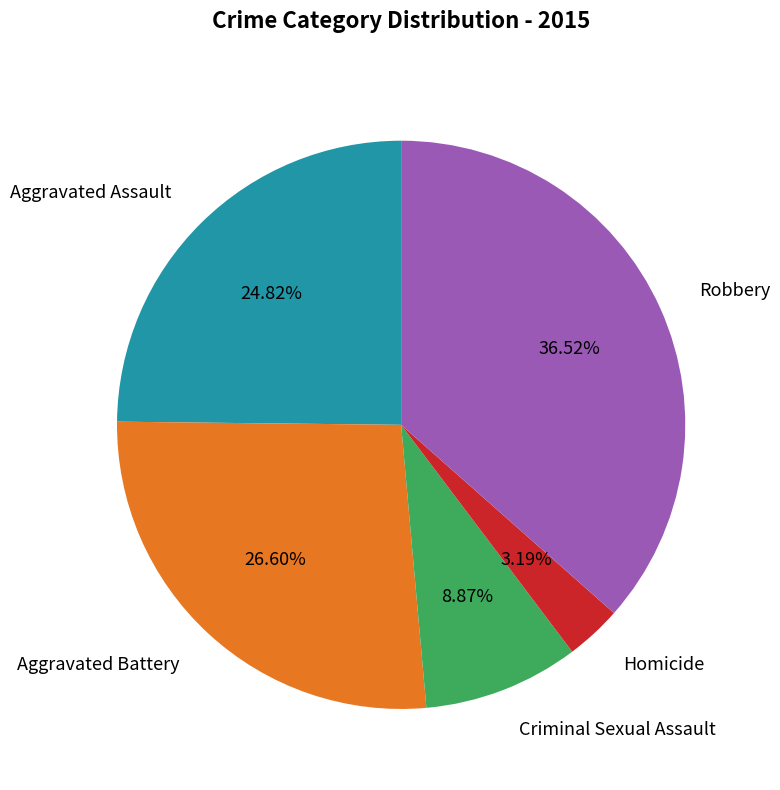

Which has a higher value, Aggravated Assault or Robbery?

Robbery